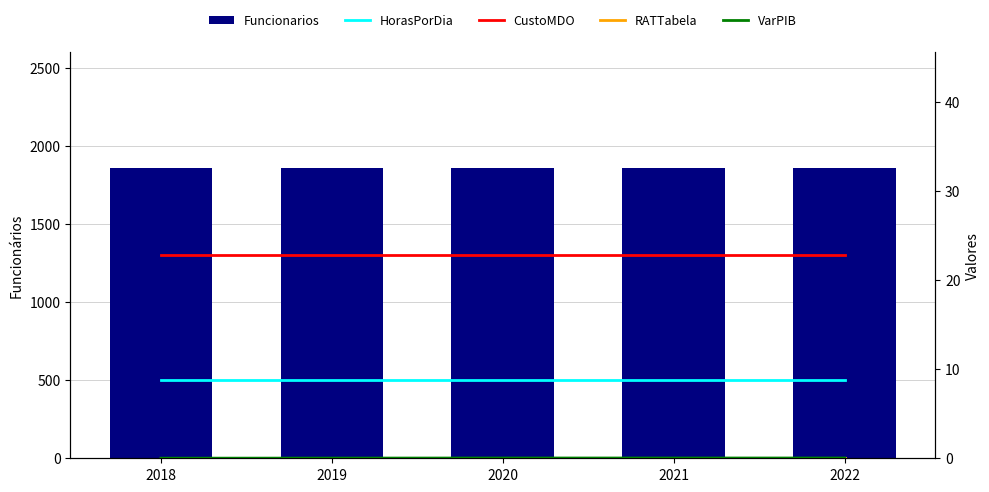

Reading right to left, list all the values displayed in this chart.

Funcionarios: 1857.0	1857.0	1857.0	1857.0	1857.0
HorasPorDia: 8.8	8.8	8.8	8.8	8.8
CustoMDO: 22.8	22.8	22.8	22.8	22.8
RATTabela: 0.0	0.0	0.0	0.0	0.0
VarPIB: 0.0	0.0	0.0	0.0	0.0